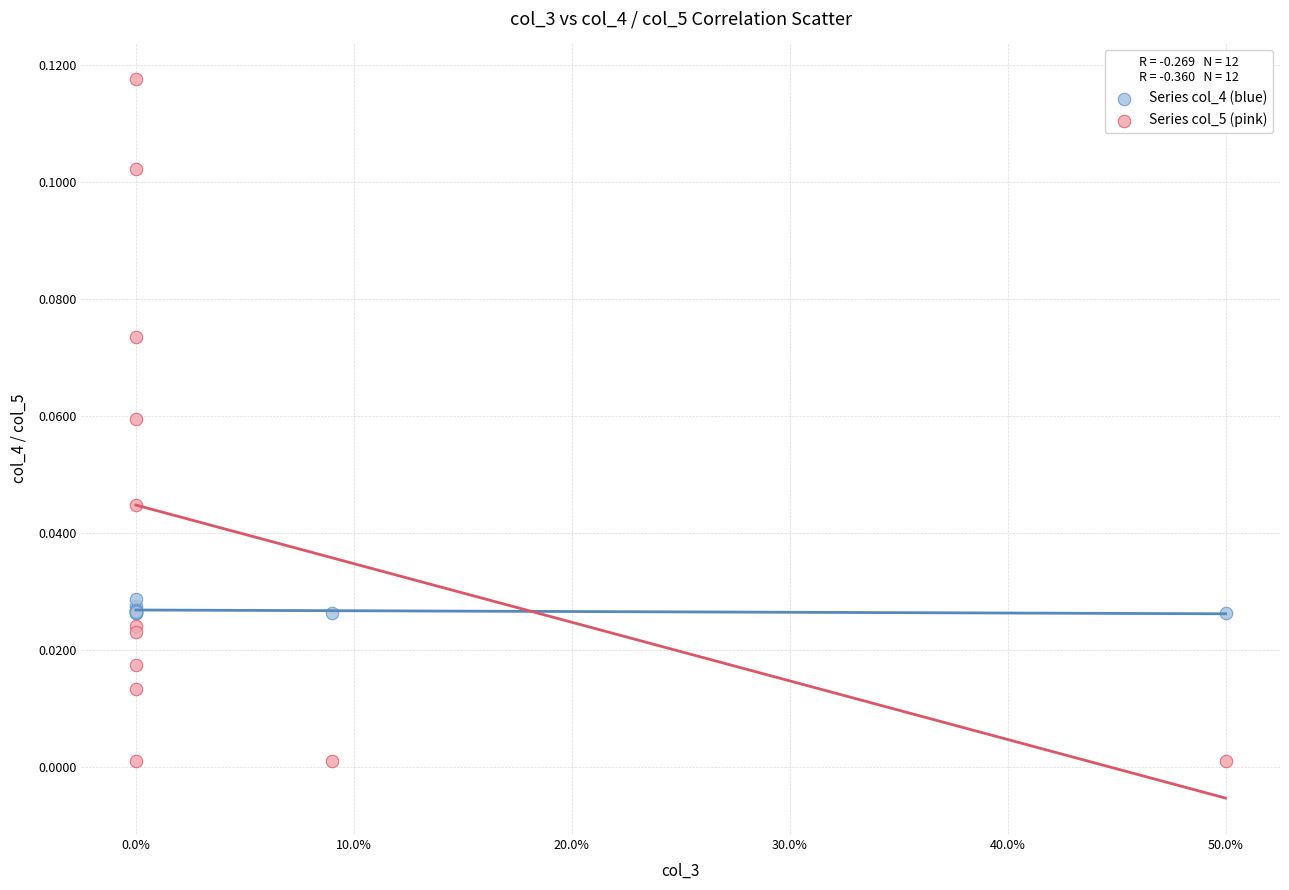

Which series has the largest Y range (max minus min)?

Series col_5 (pink)